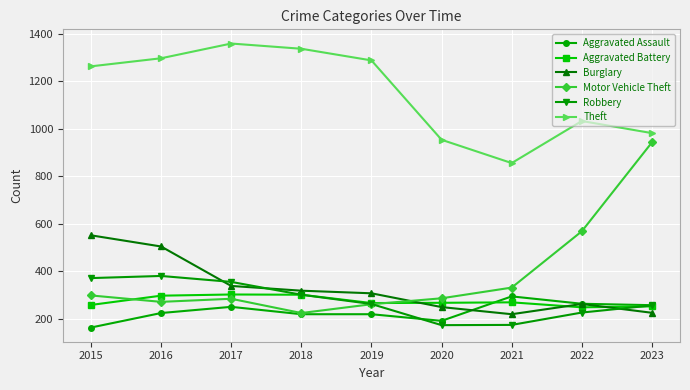

Where is the first local maximum for Motor Vehicle Theft?

2017